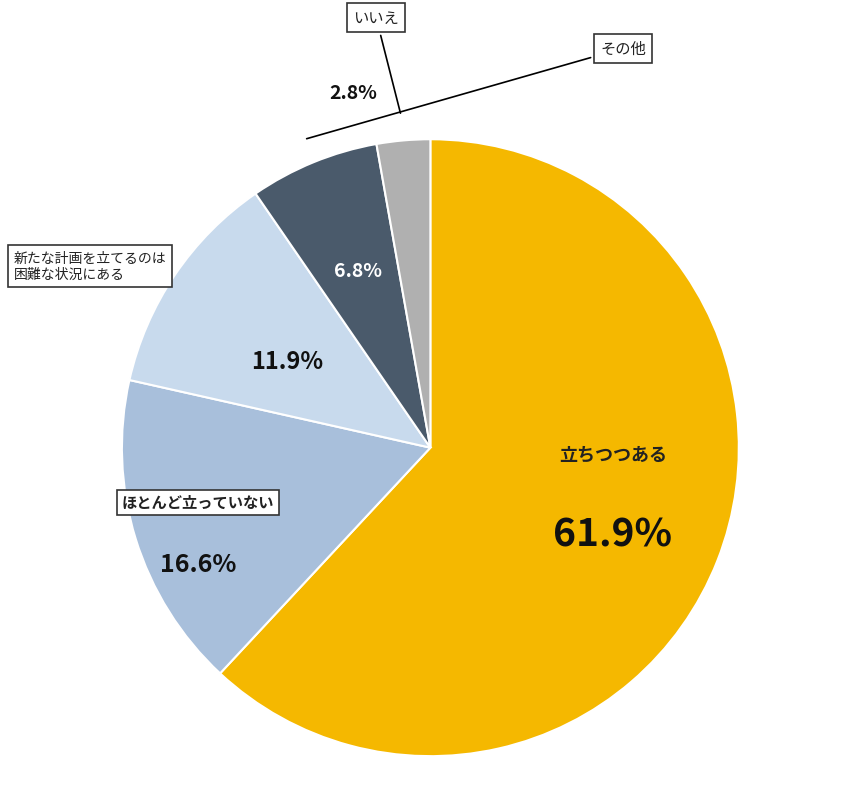

Do RedusedYQ4 and False together represent more than half of the pie?

No